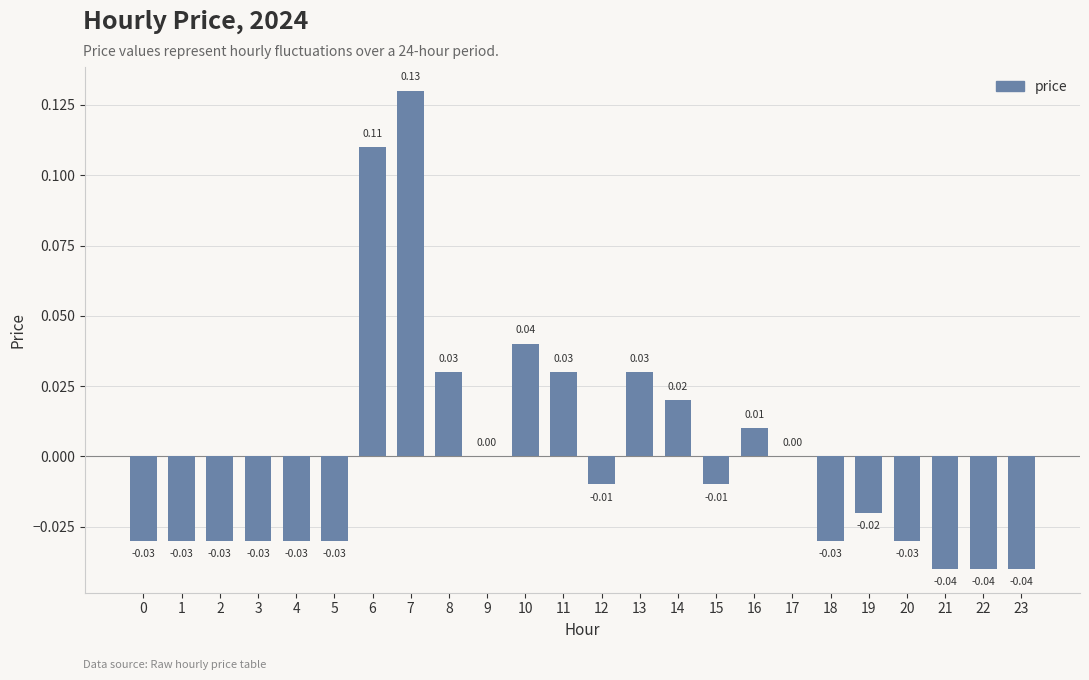

Which has a higher value, 14 or 20?

14